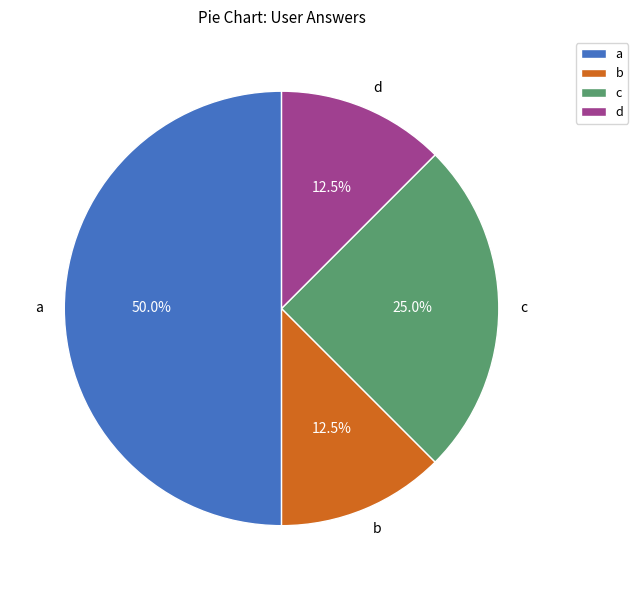

Is the sum of c and d greater than half?

No